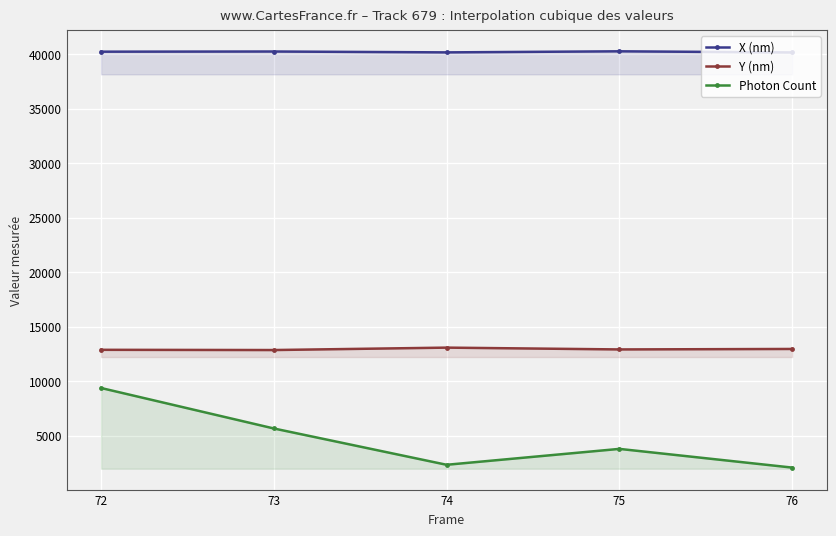

True or false: X (nm) and Y (nm) intersect in this chart.

False